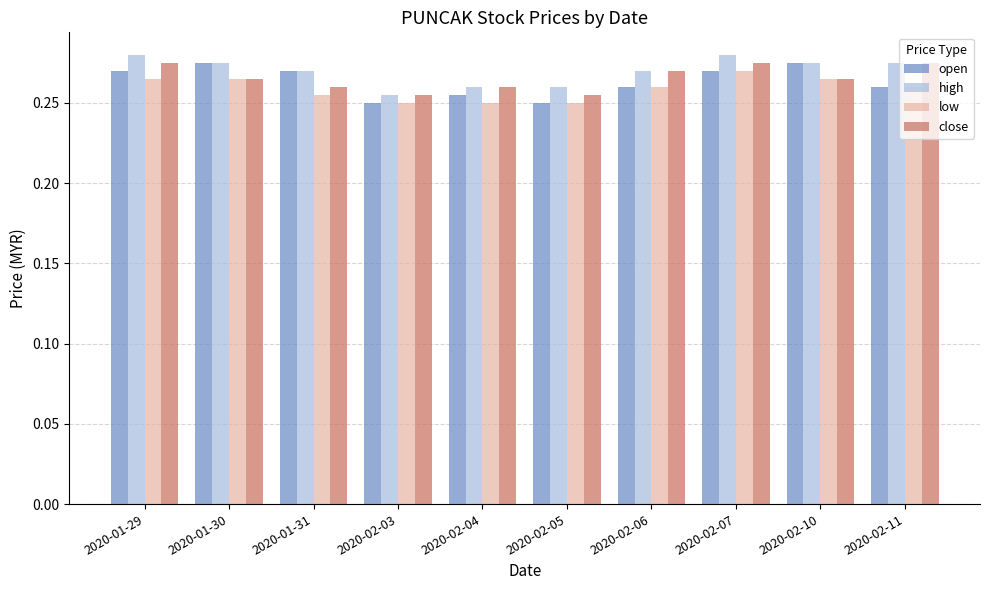

What is the sum of the low values at 2020-02-10 and 2020-02-05?

0.5